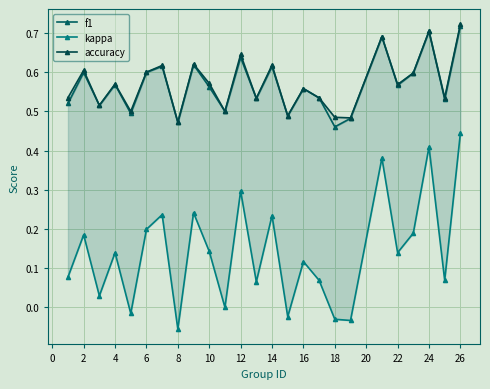

Reading right to left, extract all data points from this chart.

f1: 0.7	0.5	0.7	0.6	0.6	0.7	0.5	0.5	0.5	0.6	0.5	0.6	0.5	0.6	0.5	0.6	0.6	0.5	0.6	0.6	0.5	0.6	0.5	0.6	0.5
kappa: 0.4	0.1	0.4	0.2	0.1	0.4	-0.0	-0.0	0.1	0.1	-0.0	0.2	0.1	0.3	0.0	0.1	0.2	-0.1	0.2	0.2	-0.0	0.1	0.0	0.2	0.1
accuracy: 0.7	0.5	0.7	0.6	0.6	0.7	0.5	0.5	0.5	0.6	0.5	0.6	0.5	0.6	0.5	0.6	0.6	0.5	0.6	0.6	0.5	0.6	0.5	0.6	0.5